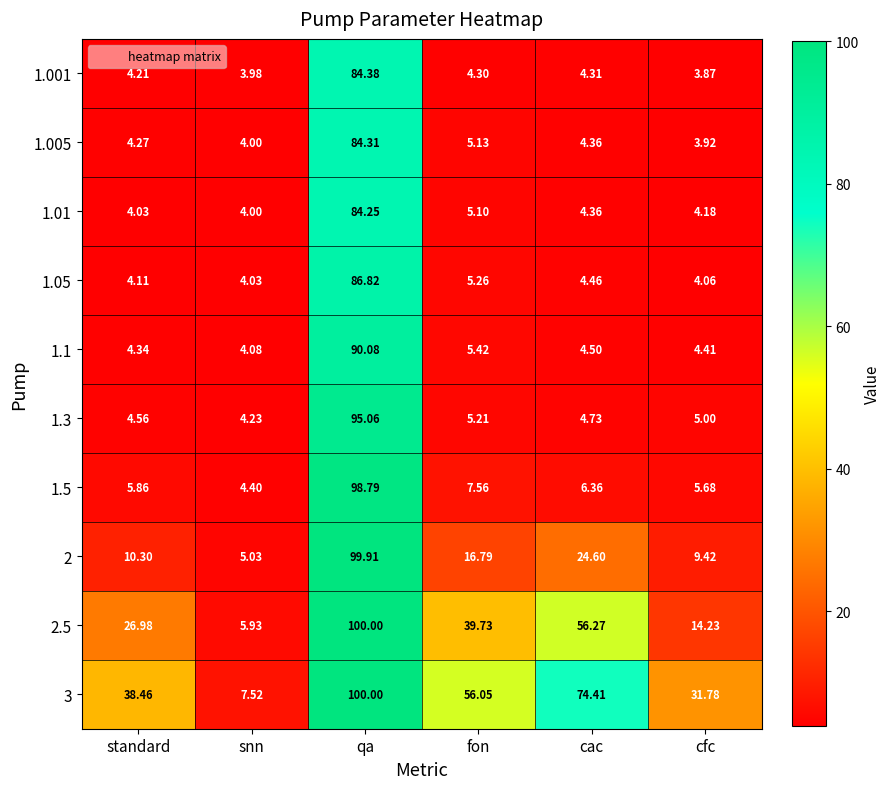

Rank the categories by 2.5 value from lowest to highest.

snn, cfc, standard, fon, cac, qa